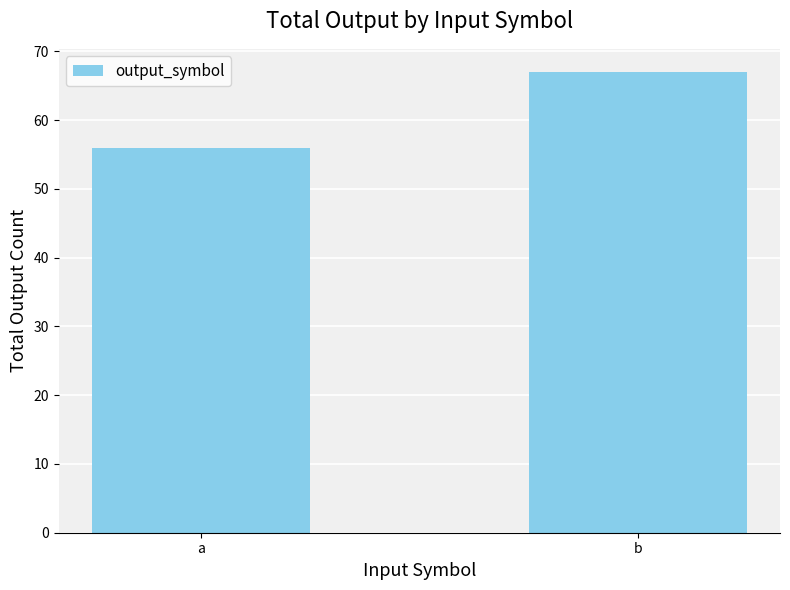

Read the value at b, to the nearest 5.

65